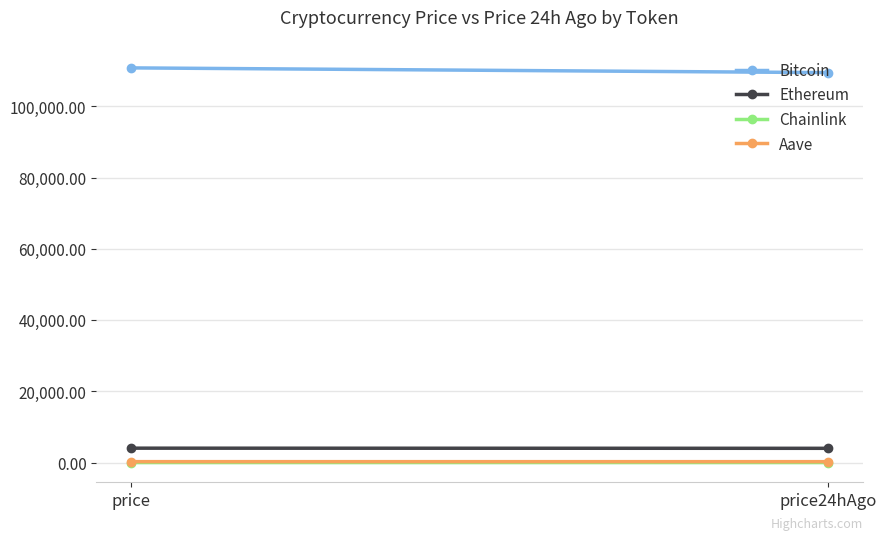

Read the Aave value at price.

271.0